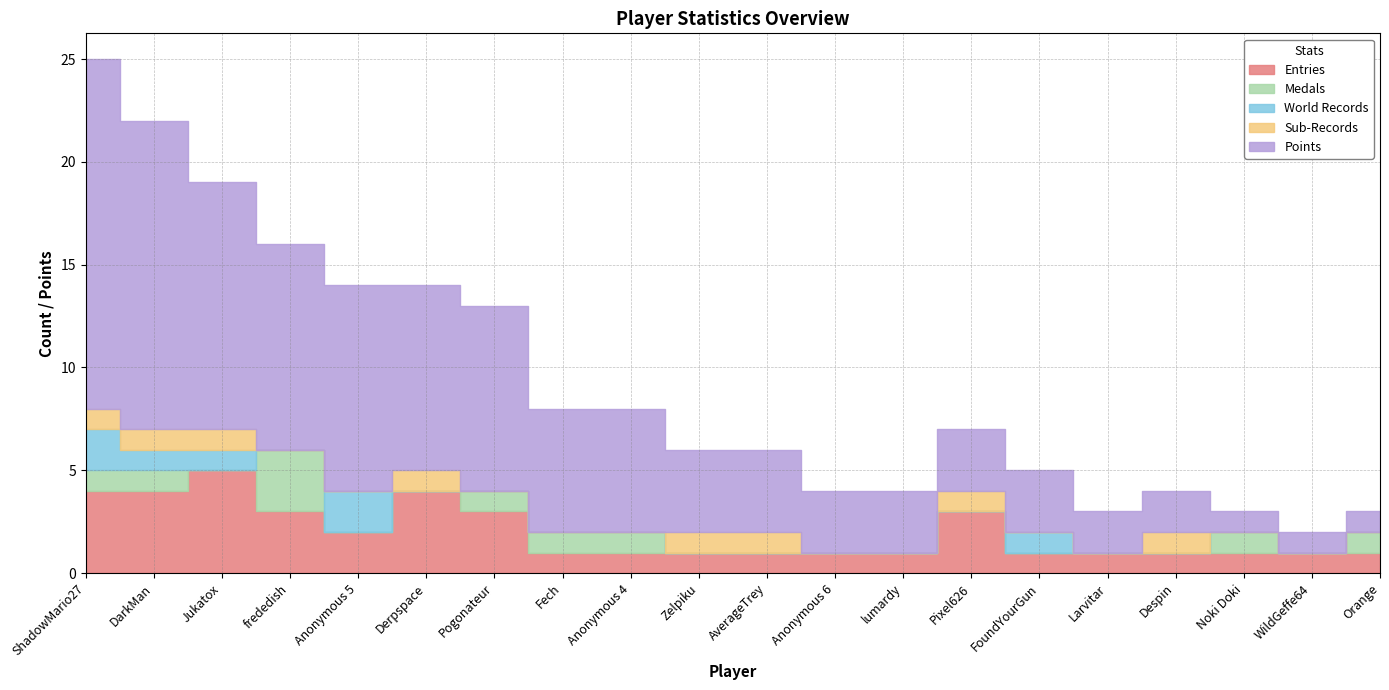

Which label corresponds to the largest value in the chart?

ShadowMario27